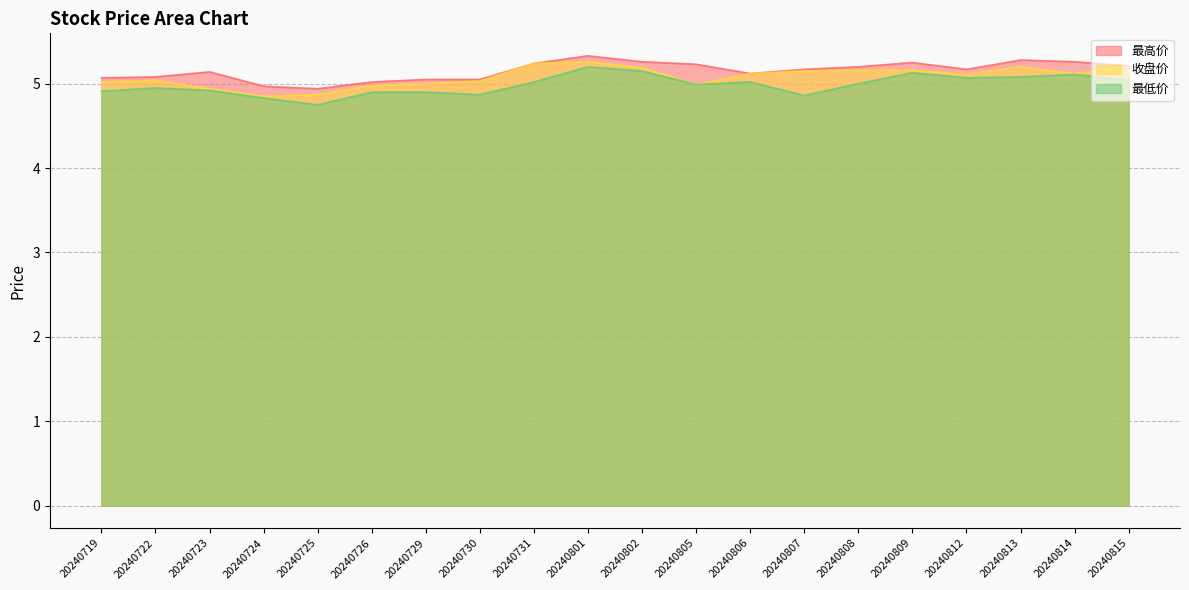

True or false: 收盘价 and 最高价 cross at least once.

False